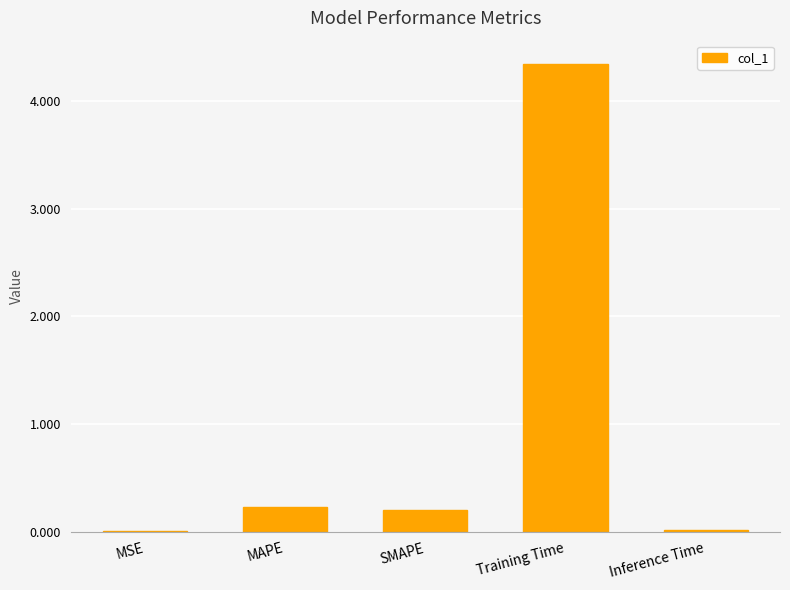

What is the difference between the values at SMAPE and MSE?

0.2